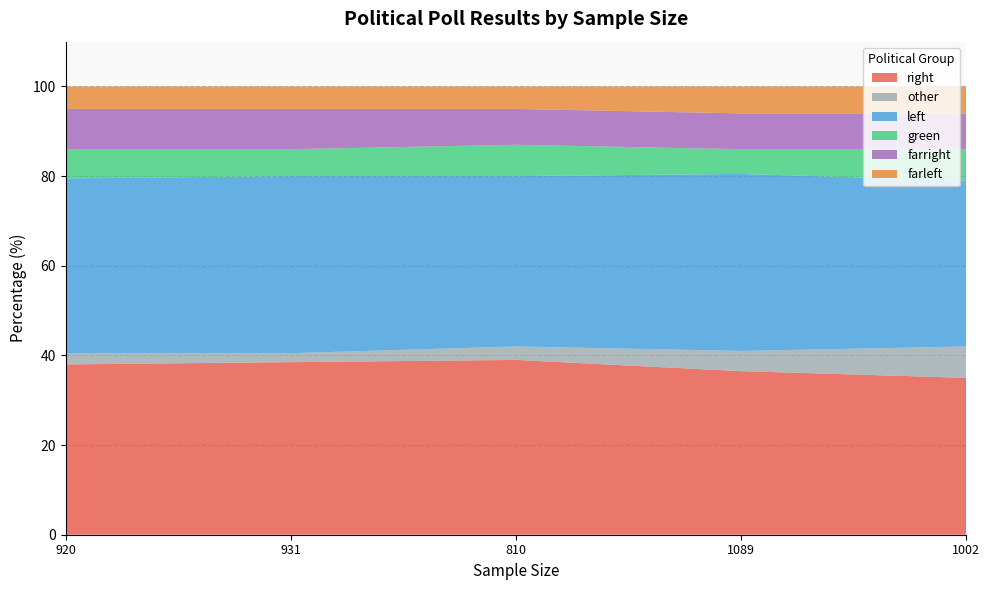

Reading left to right, list all the values displayed in this chart.

right: 920=38.0	931=38.5	810=39.0	1089=36.5	1002=35.0
other: 920=2.5	931=2.0	810=3.0	1089=4.5	1002=7.0
left: 920=39.0	931=39.5	810=38.0	1089=39.5	1002=37.0
green: 920=6.5	931=6.0	810=7.0	1089=5.5	1002=7.0
farright: 920=9.0	931=9.0	810=8.0	1089=8.0	1002=8.0
farleft: 920=5.0	931=5.0	810=5.0	1089=6.0	1002=6.0